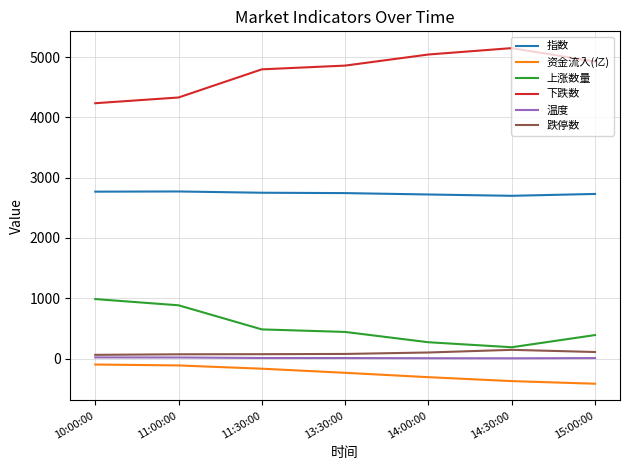

Rank the series at 14:00:00 from highest to lowest value.

下跌数, 指数, 上涨数量, 跌停数, 温度, 资金流入(亿)